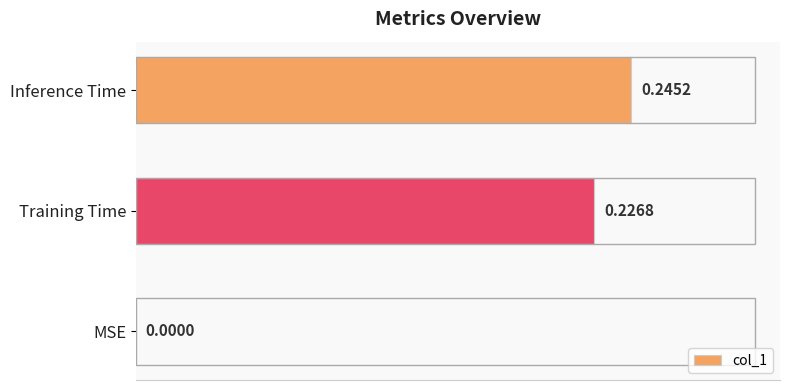

Which has a higher value, MSE or Inference Time?

Inference Time